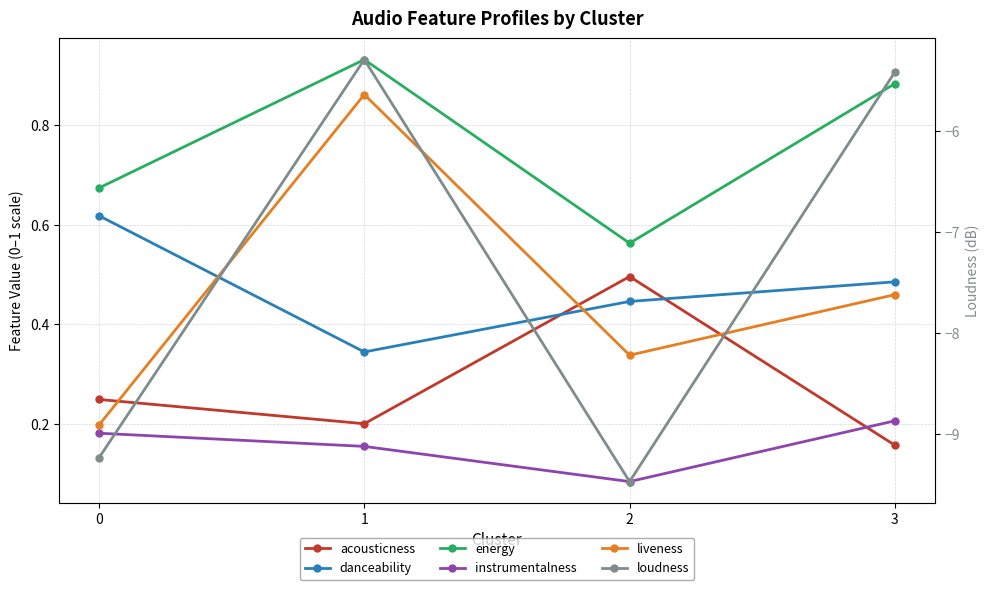

True or false: liveness has a value of 0.9 at 1.

True